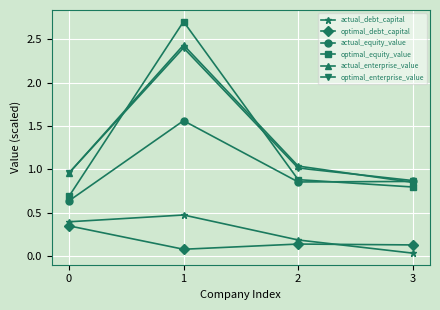

True or false: optimal_debt_capital and optimal_enterprise_value intersect in this chart.

False